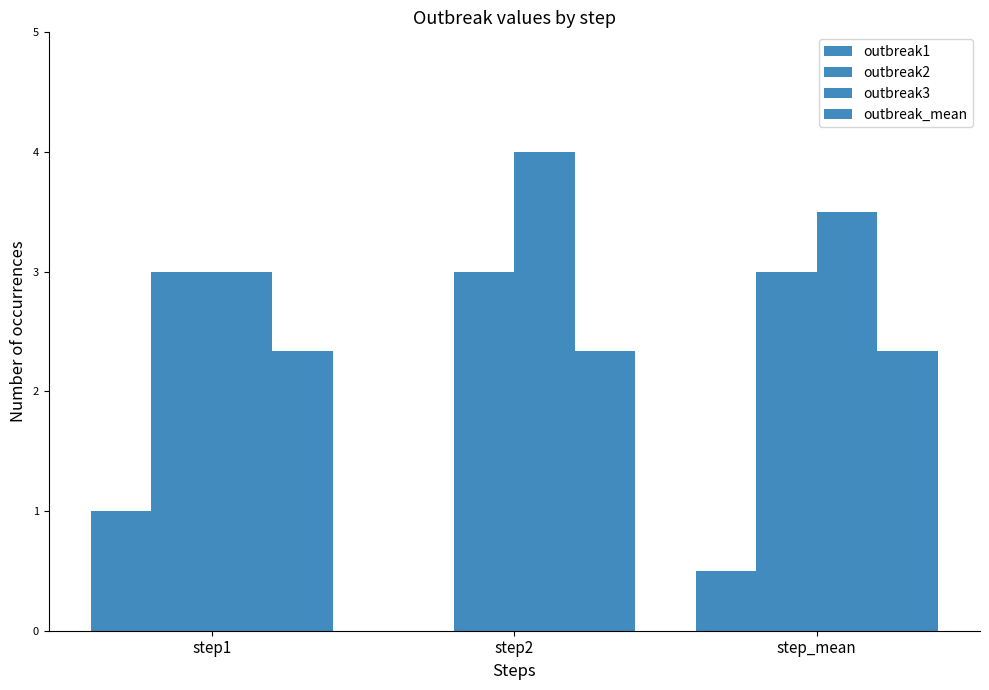

Does the chart contain stacked bars?

No